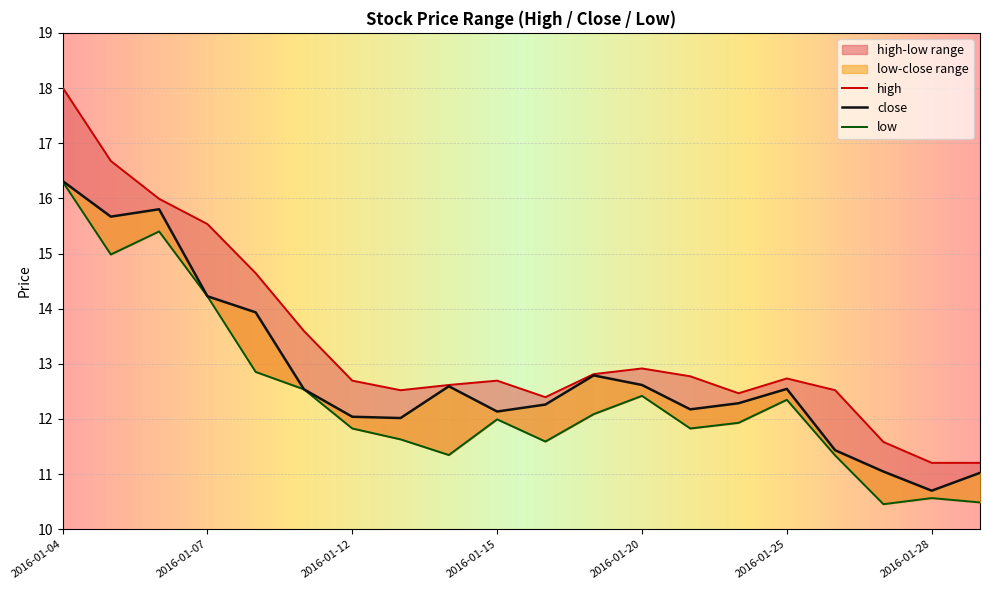

Which series has the largest range (max minus min)?

high